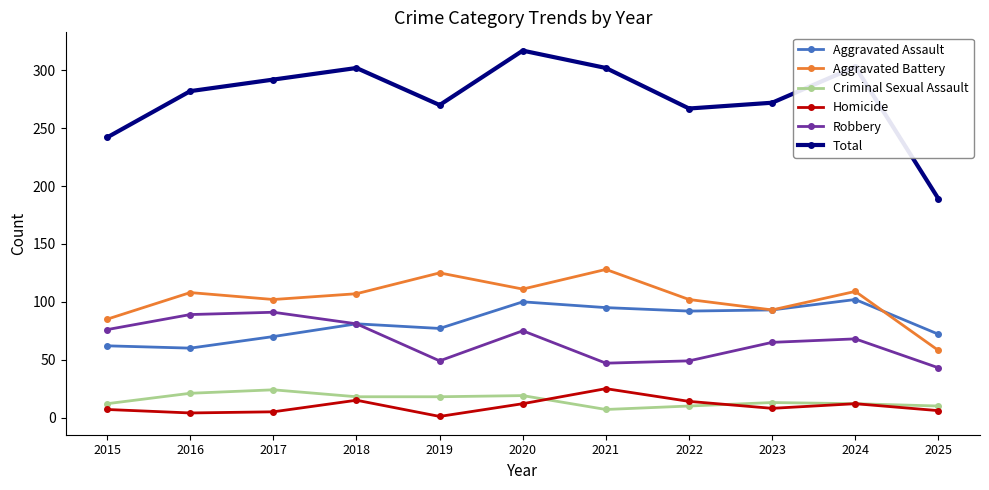

Which series has the widest spread of values?

Total